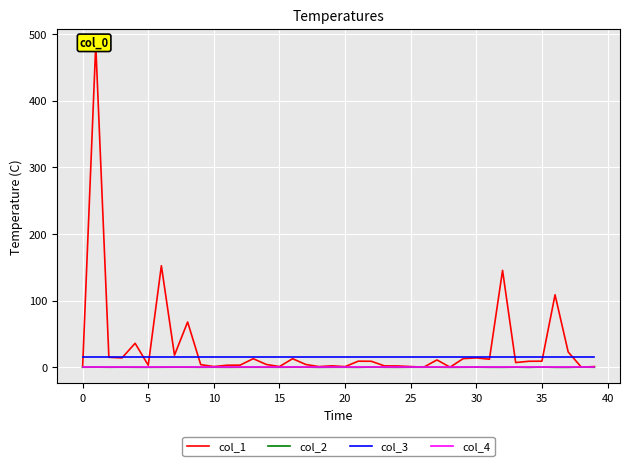

Does the chart display data point markers on the line(s)?

No